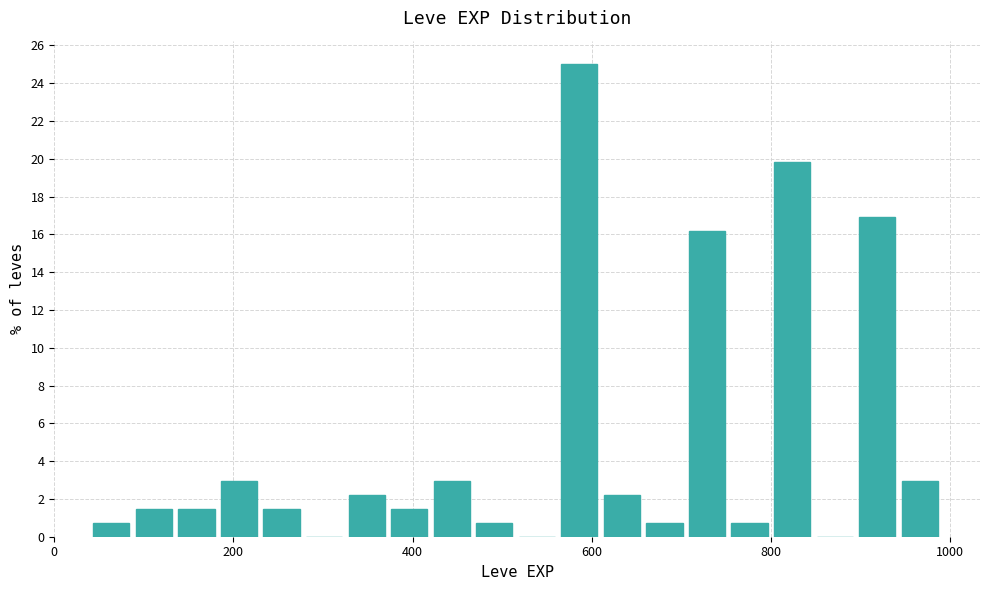

Read against the x-axis, roughly where is the centre of the tallest bar?

580